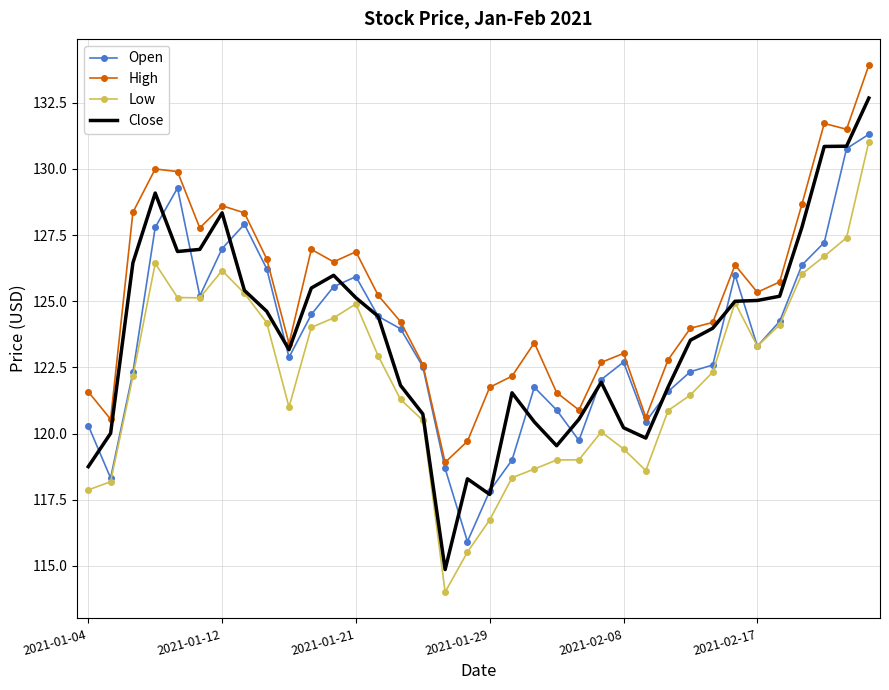

True or false: High and Low cross at least once.

False